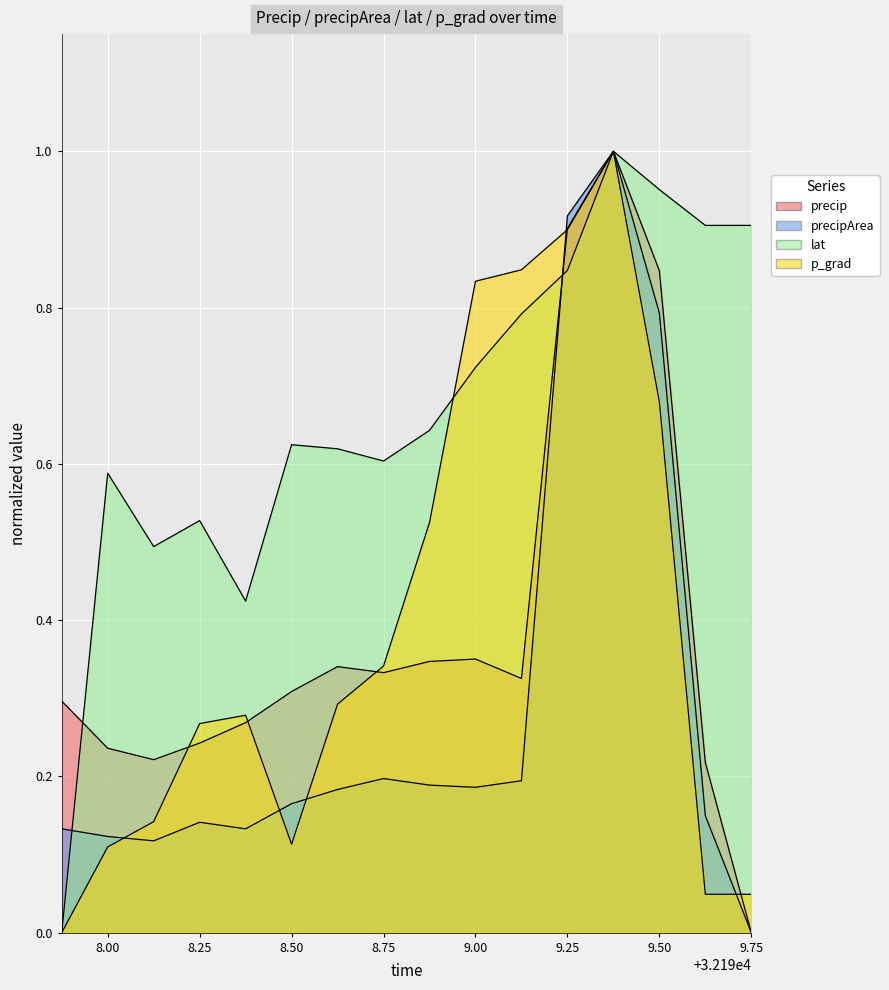

What is the difference between the maximum and minimum values in the precip series?

1.0